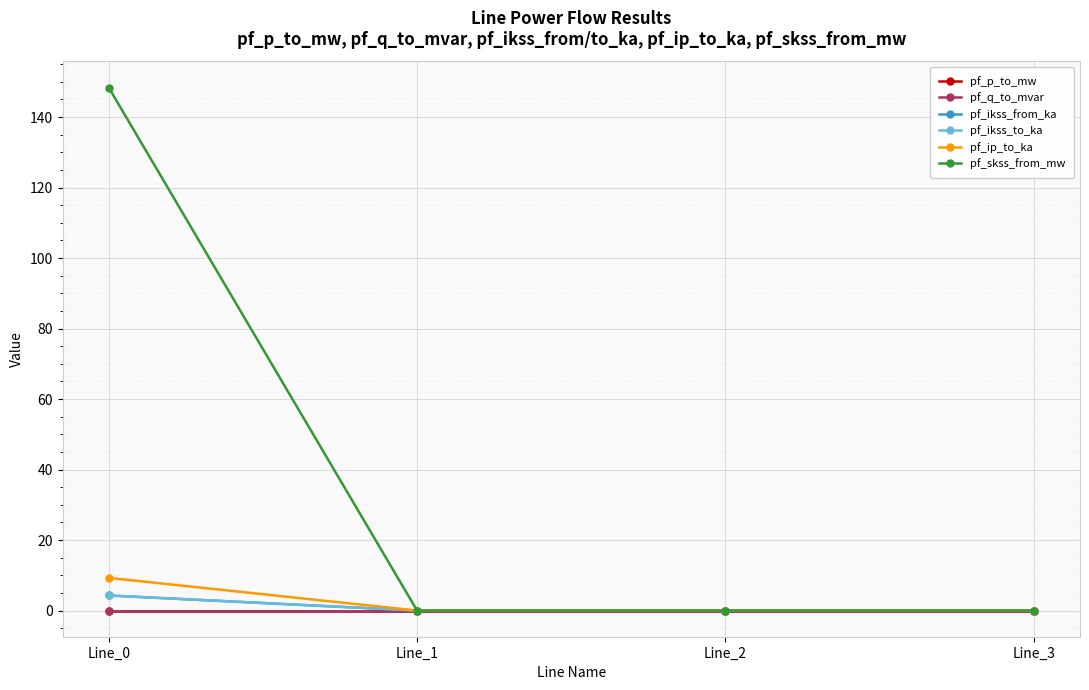

At which label does pf_q_to_mvar reach its minimum?

Line_0